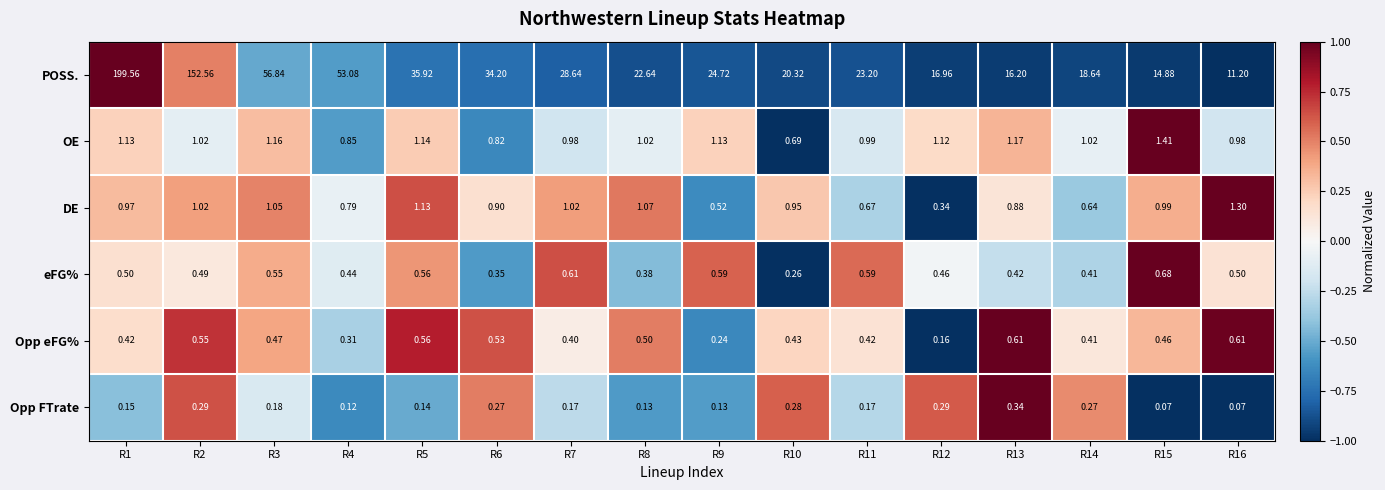

Which series has the largest range (max minus min)?

POSS.